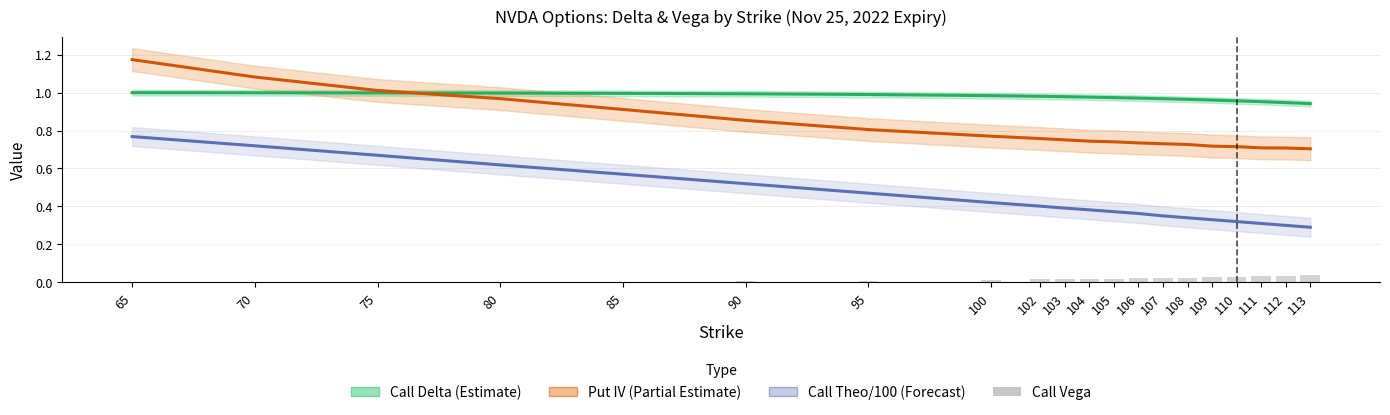

Between 102 and 109, which series saw the biggest shift?

Call Theo/100 (Forecast)